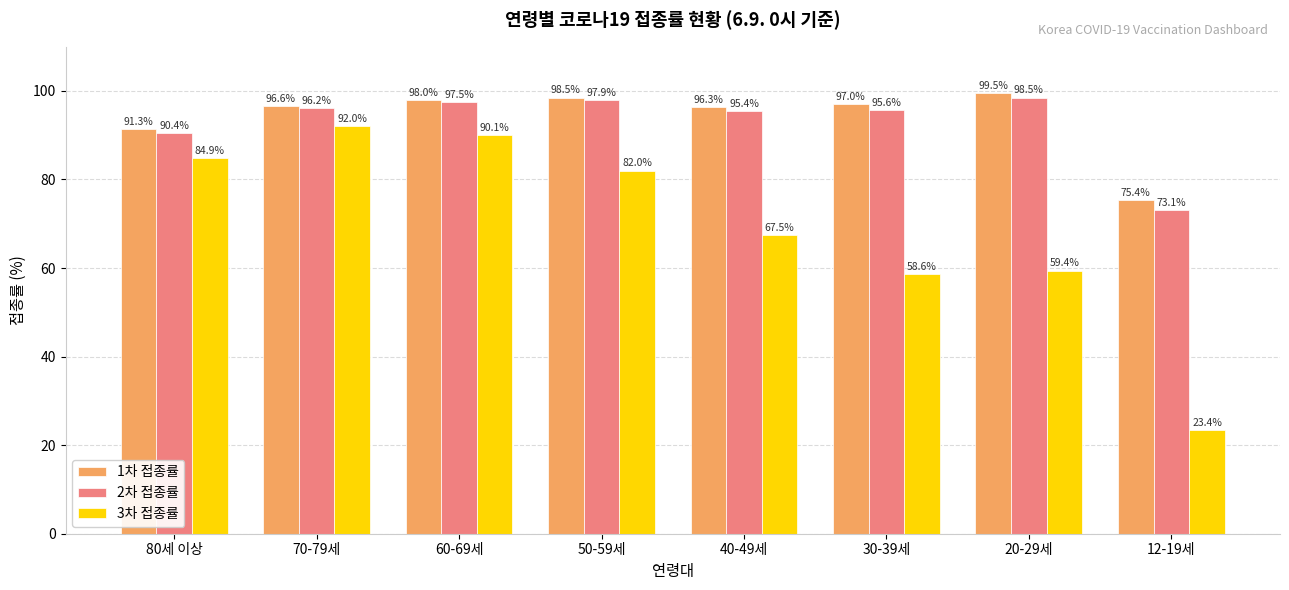

What is the maximum value shown in the chart?

99.5